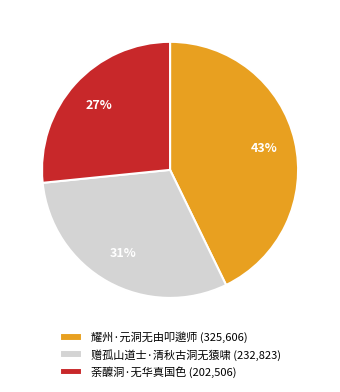

Approximately how many times larger is the value at 赠孤山道士·清秋古洞无猿啸 compared to 耀州·元洞无由叩邈师?

0.7